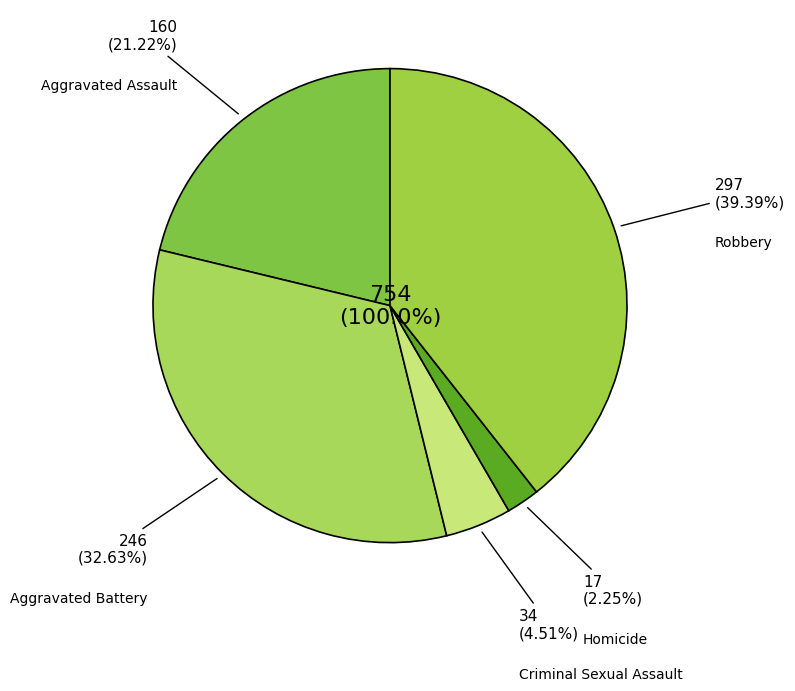

Does any single category account for the majority?

No